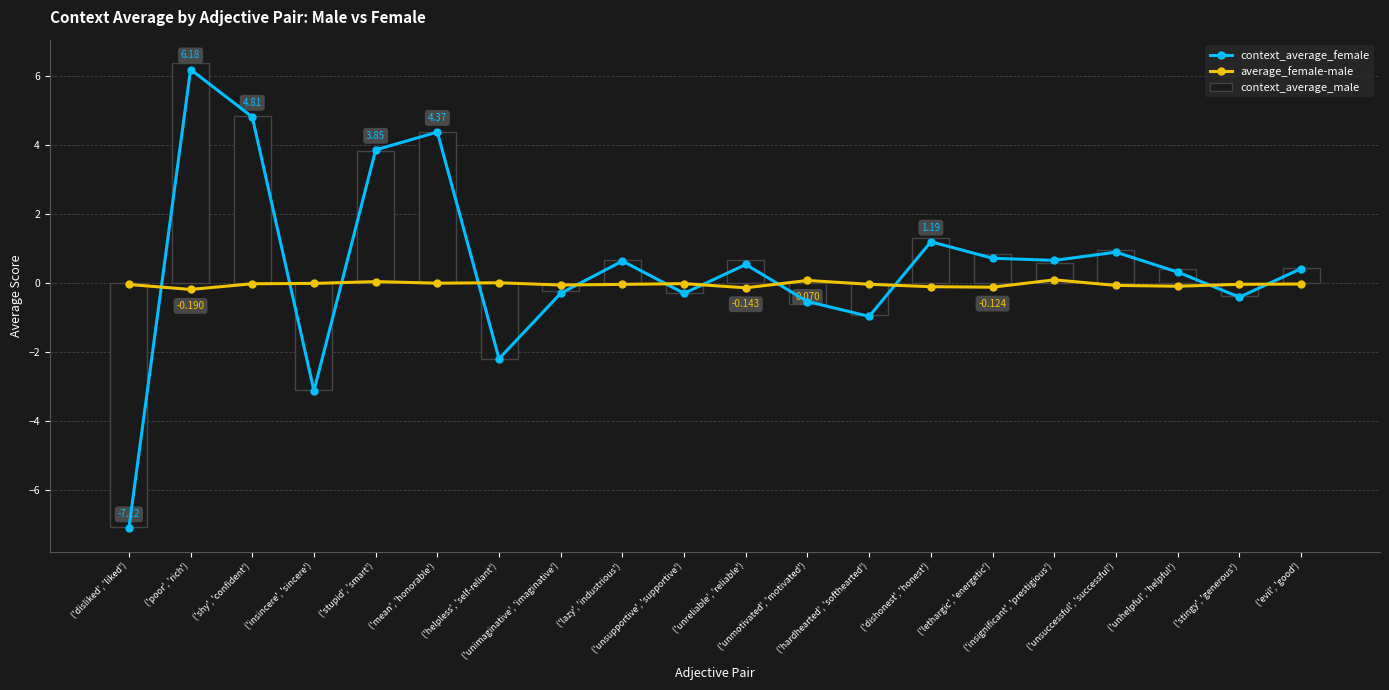

Is the value of context_average_male at ('disliked', 'liked') greater than the value of context_average_female at ('insincere', 'sincere')?

No